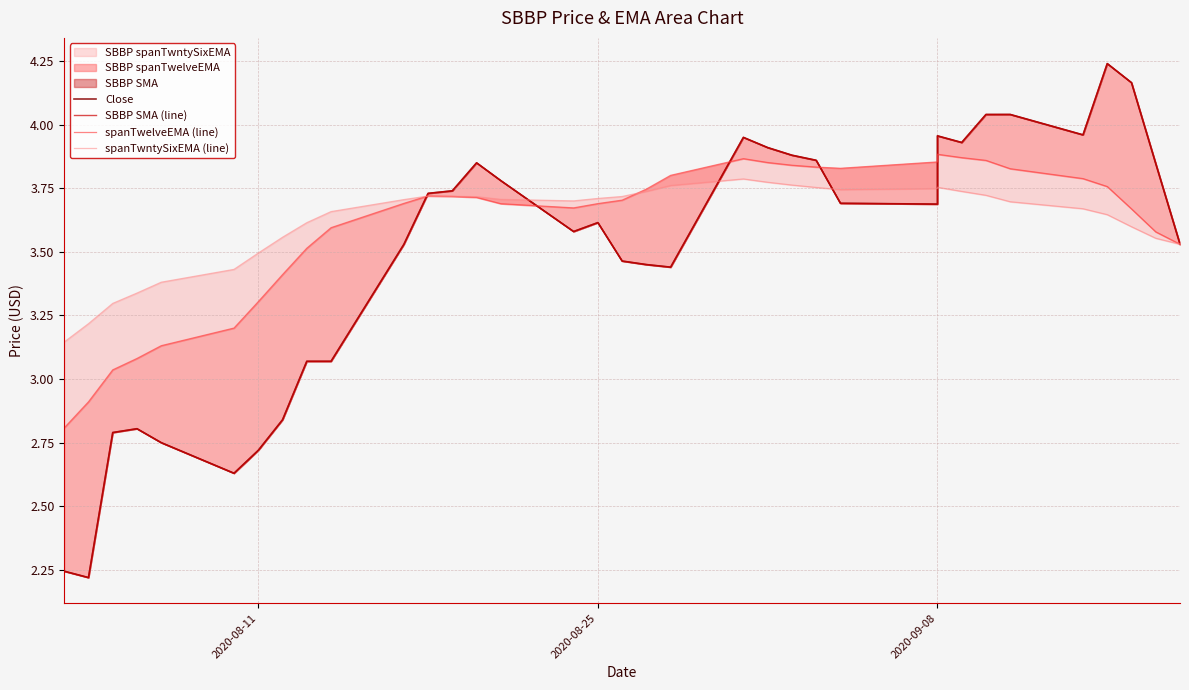

True or false: Close and SBBP SMA (line) intersect in this chart.

False